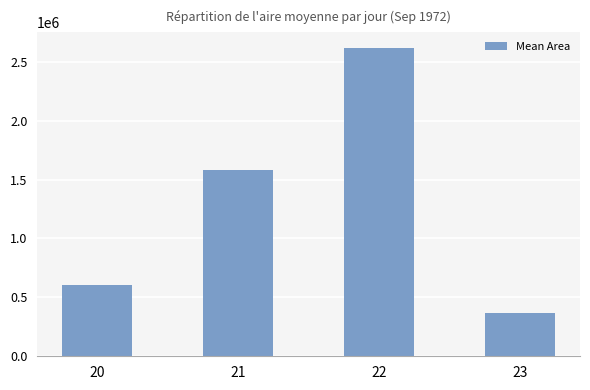

What is the sum of the values at 21 and 20?

2186718.8